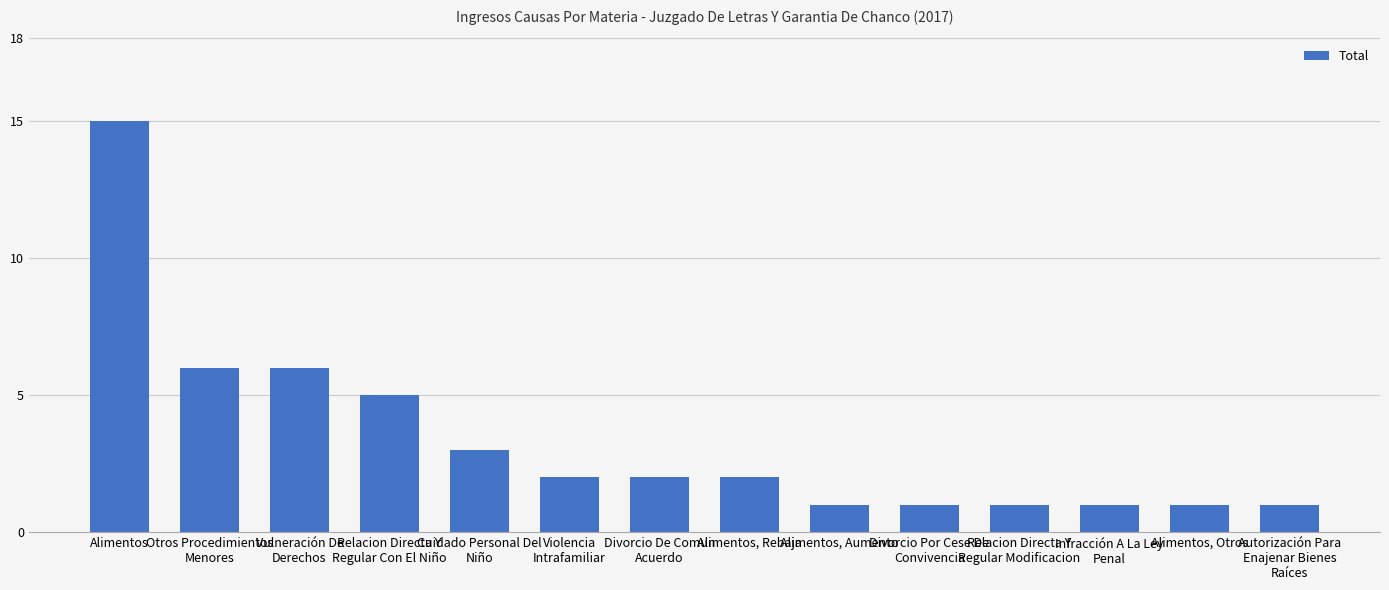

Are the bars horizontal?

No